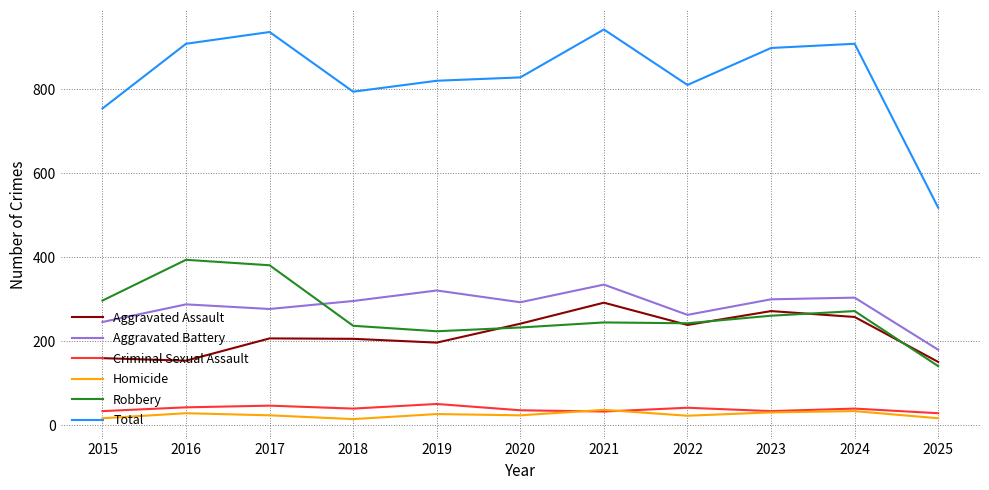

What is the difference between the second highest and minimum values in the Robbery series?

240